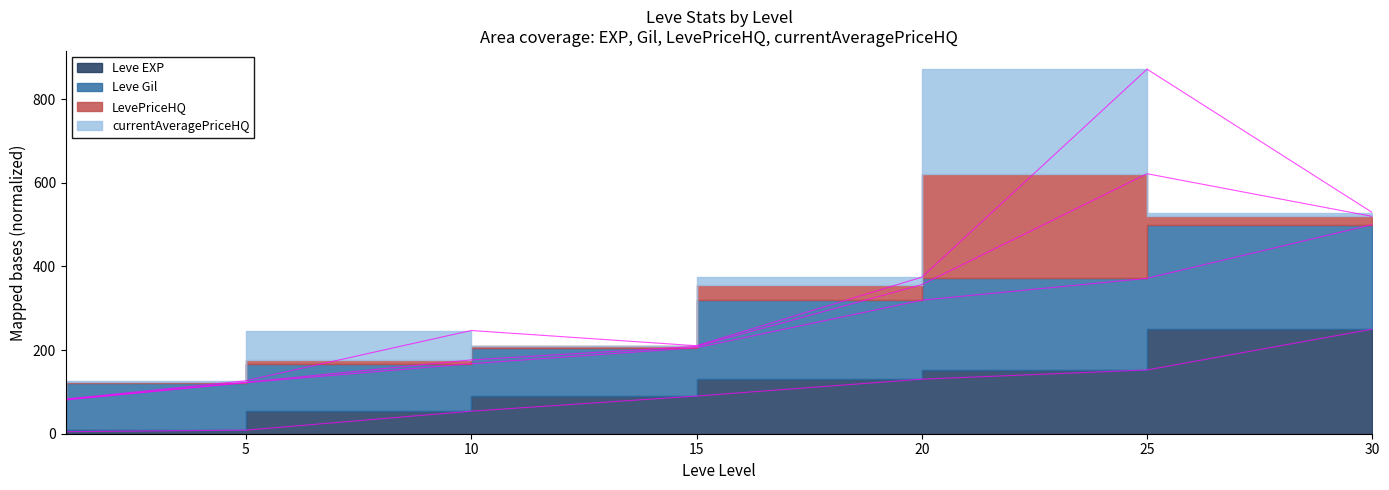

True or false: Leve EXP and Leve Gil intersect in this chart.

False